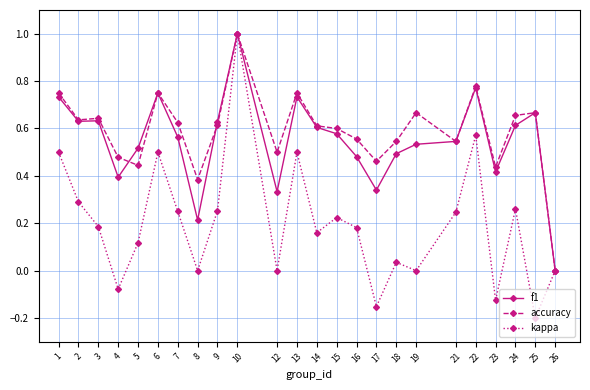

Which category has the highest value across all series?

10